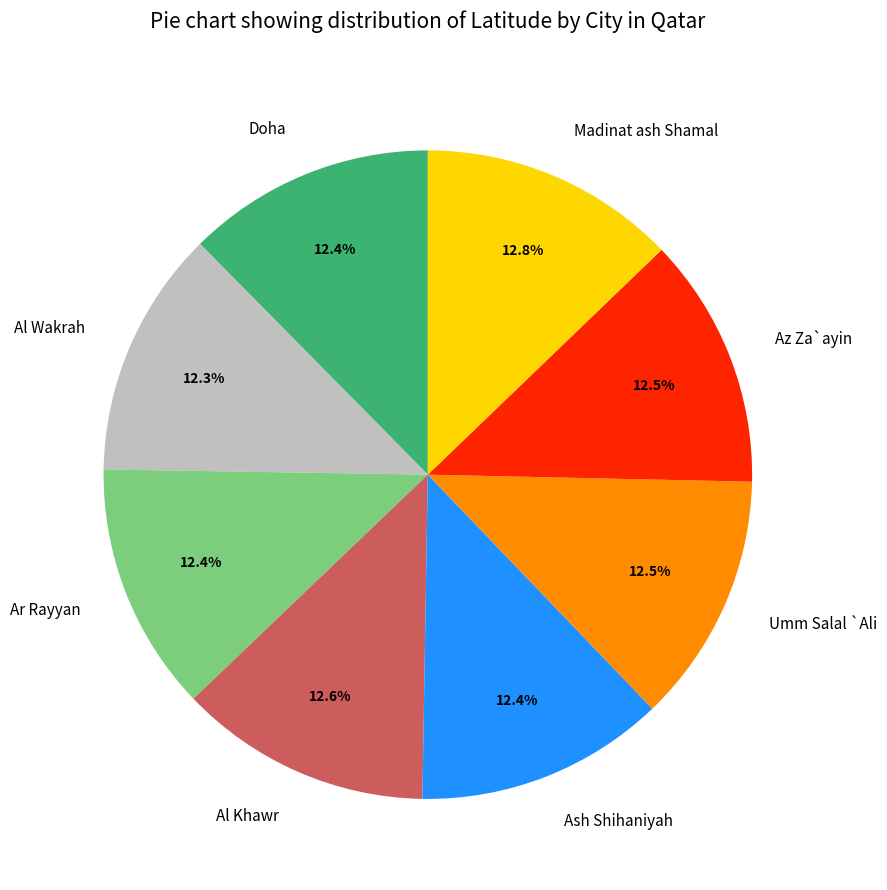

What is the total percentage of Az Za`ayin and Ar Rayyan?

24.9%